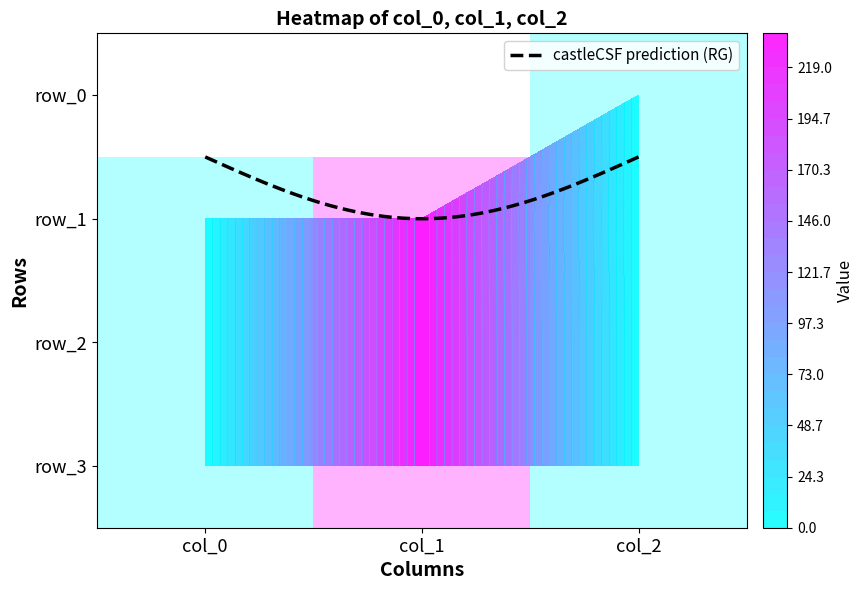

Reading left to right, transcribe all the data shown in this chart.

row_1: 0.1	235.2	0.0
row_2: 0.1	235.2	1.0
row_3: 0.1	235.2	1.0